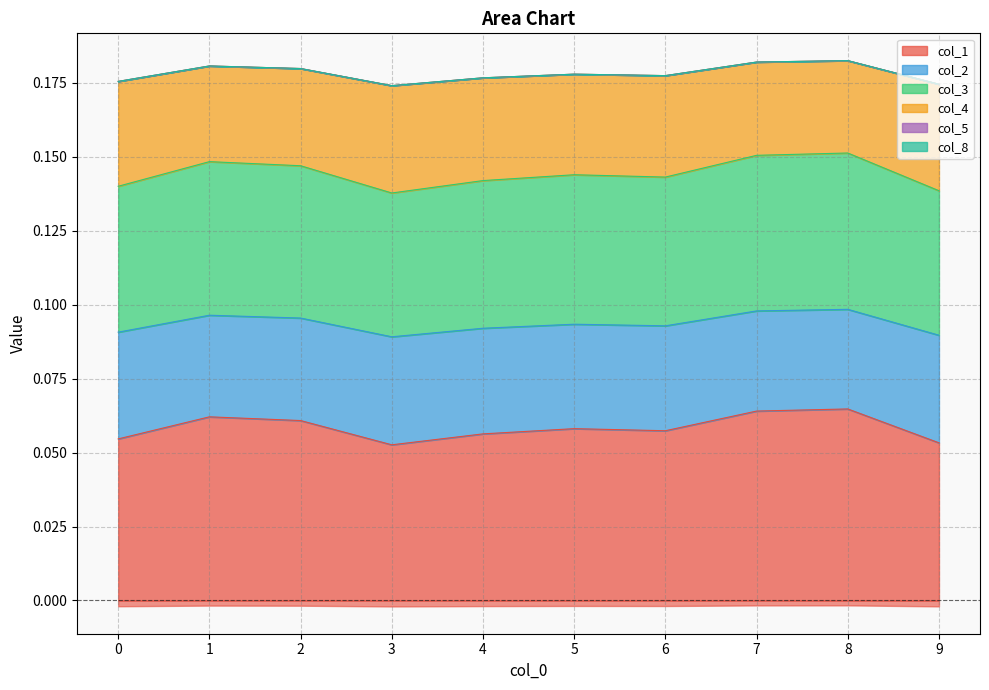

Reading left to right, transcribe all the data shown in this chart.

col_1: 0.1	0.1	0.1	0.1	0.1	0.1	0.1	0.1	0.1	0.1
col_2: 0.1	0.1	0.1	0.1	0.1	0.1	0.1	0.2	0.2	0.1
col_3: 0.1	0.1	0.1	0.1	0.1	0.1	0.1	0.1	0.1	0.1
col_4: 0.2	0.2	0.2	0.2	0.2	0.2	0.2	0.2	0.2	0.2
col_8: 0.2	0.2	0.2	0.2	0.2	0.2	0.2	0.2	0.2	0.2